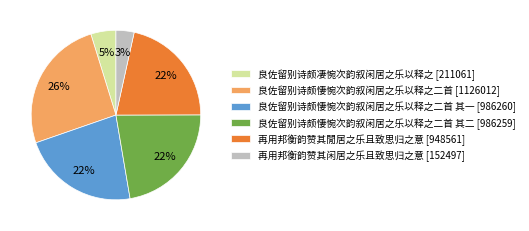

Is it true that 良佐留别诗颇悽惋次韵叙闲居之乐以释之二首 其一 [986260] is 22% of the pie?

True